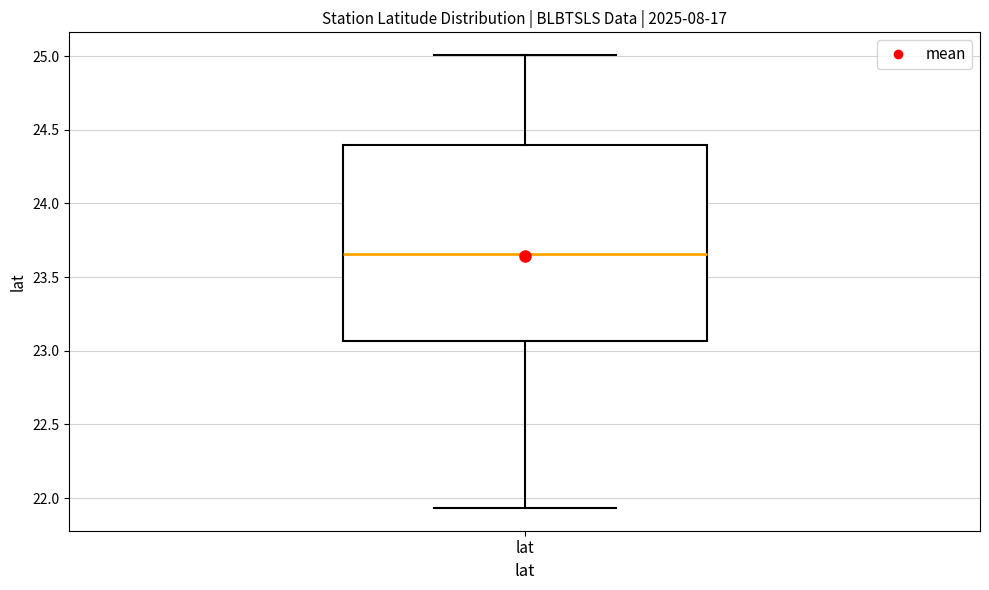

Where is the upper edge of the box for lat on the y-axis? The values are not printed on the chart, so give them approximately, as read against the axis.

24.40